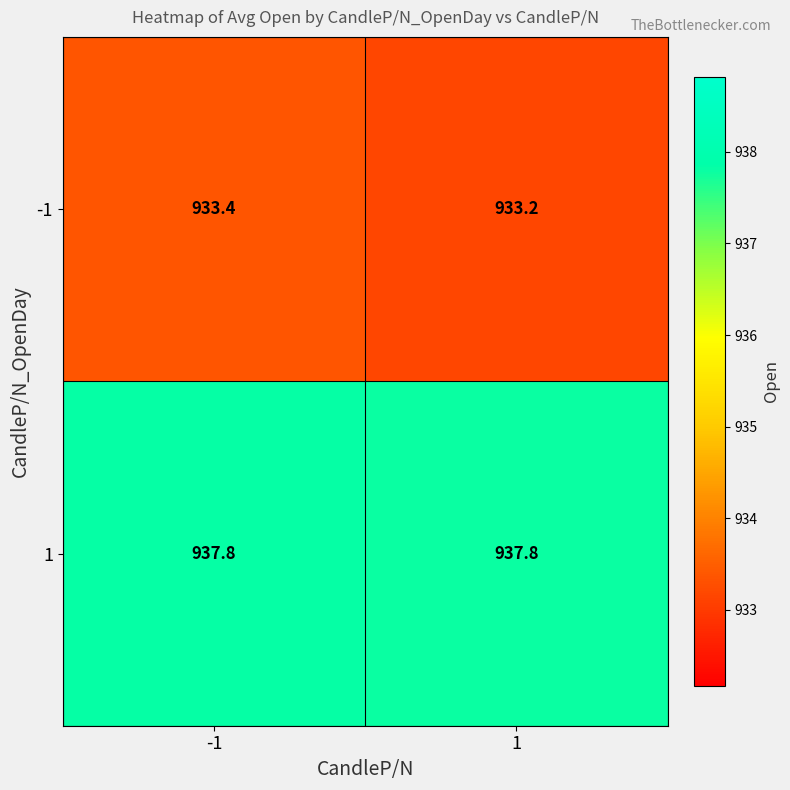

What is the total value across all series at 1?

1871.0